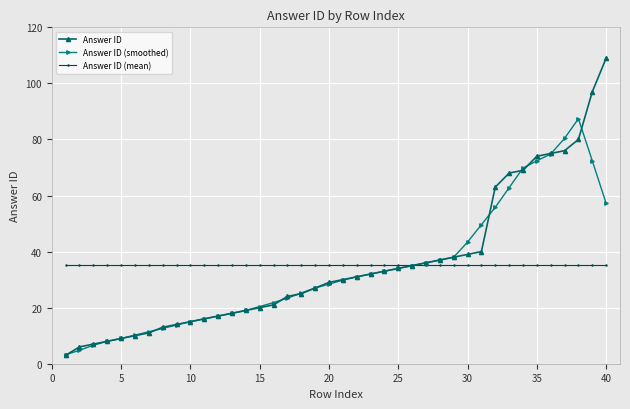

What is the difference between the second highest and second lowest values in the Answer ID series?

91.0